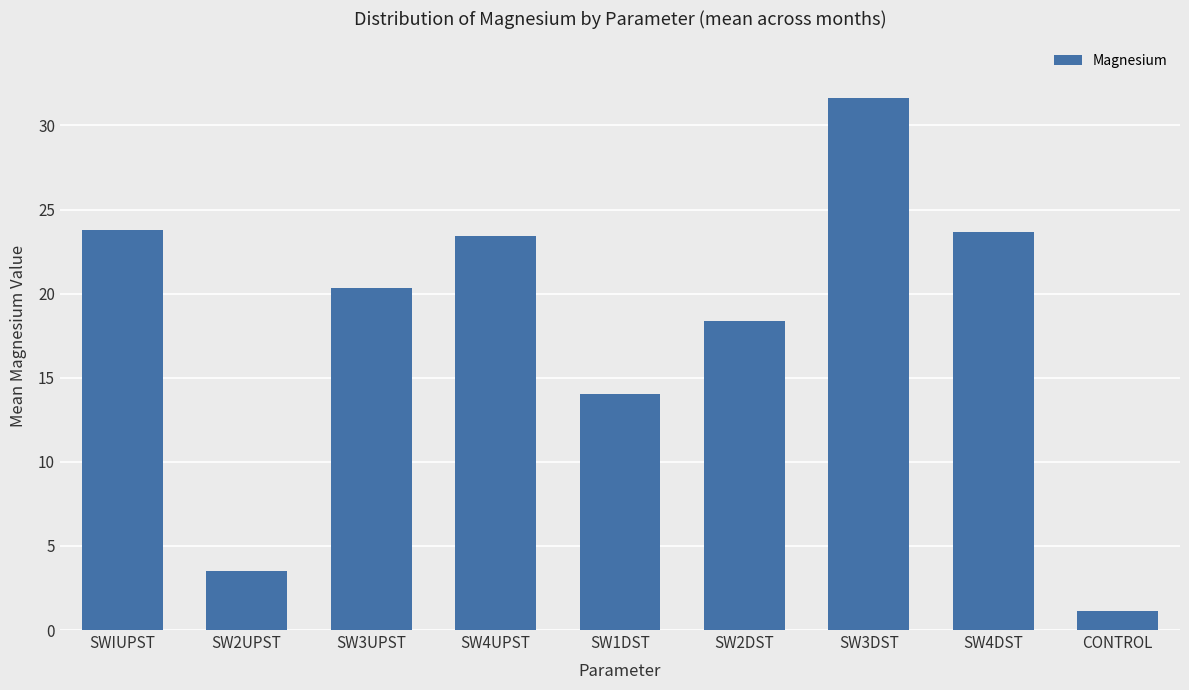

Are the bars grouped side by side (vs. stacked)?

No